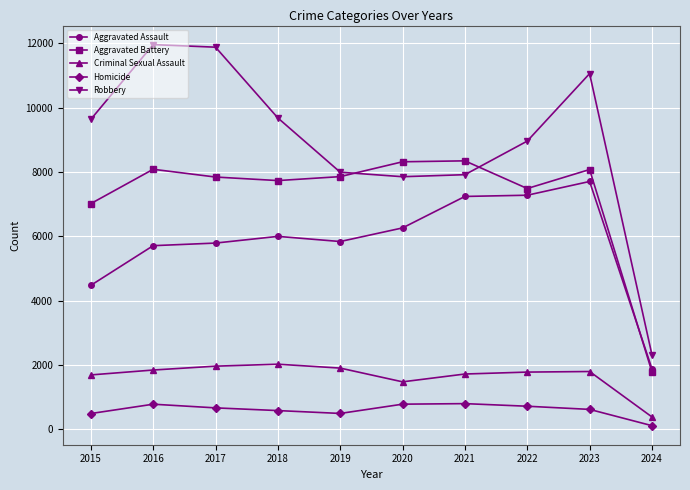

Is the value of Criminal Sexual Assault at 2021 greater than the value of Homicide at 2018?

Yes